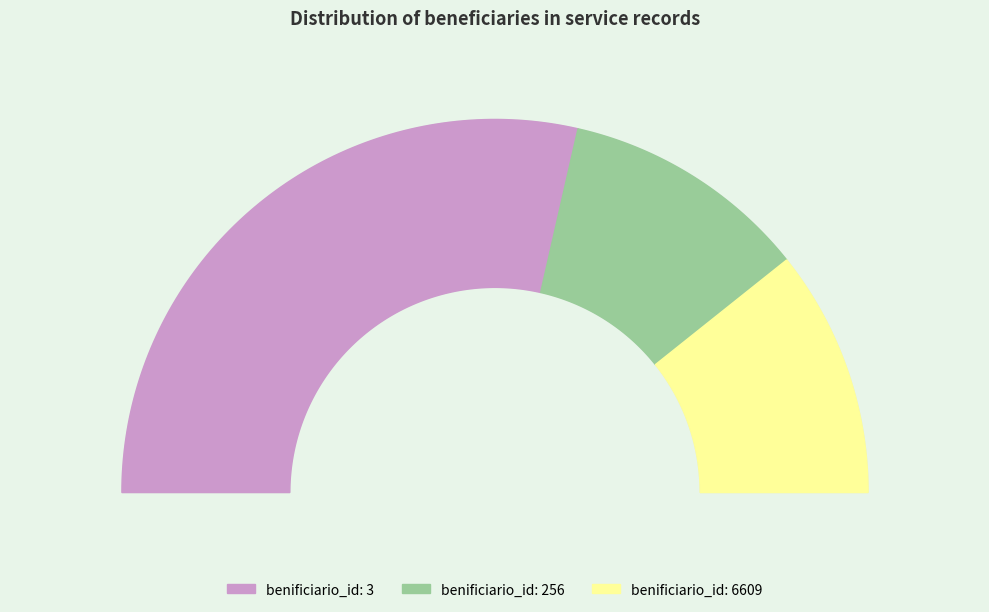

Combined, what portion of the pie is 6609 and 3?

78.6%